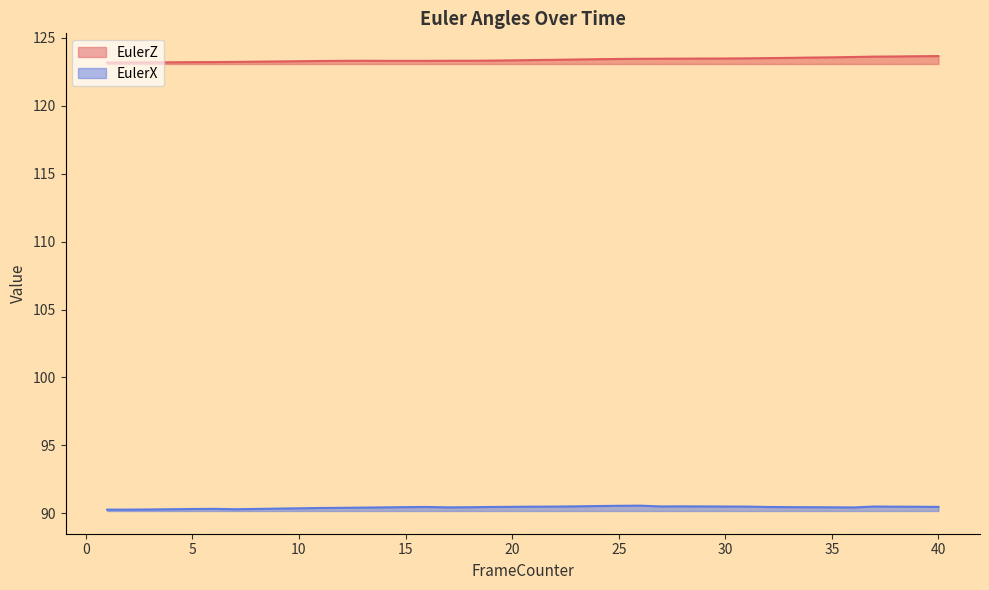

What are all the series names shown in the legend?

EulerZ, EulerX